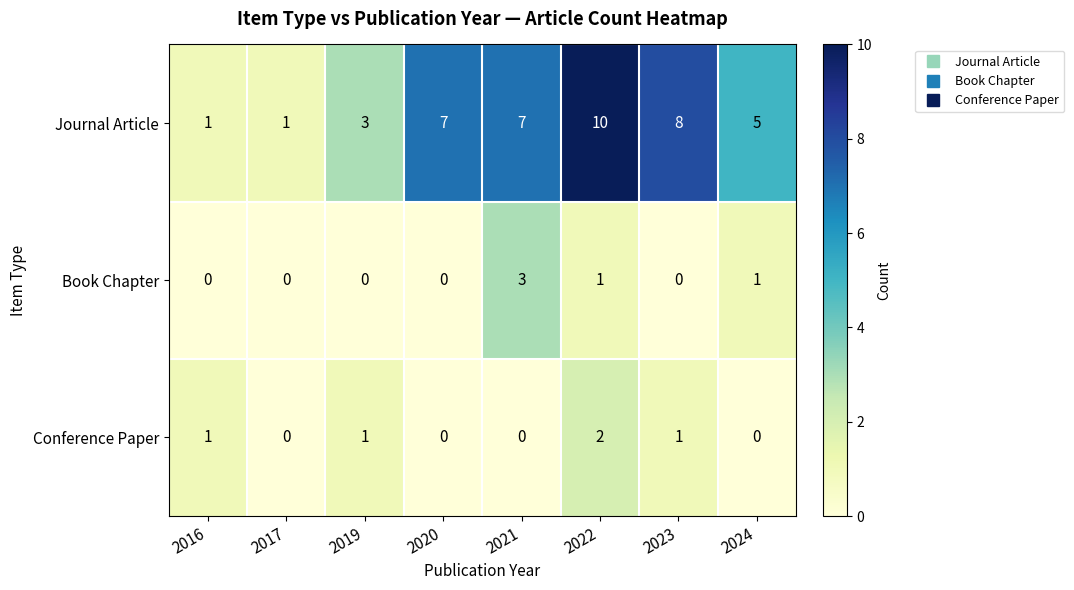

Rank the series by their maximum value, from lowest to highest.

Conference Paper, Book Chapter, Journal Article